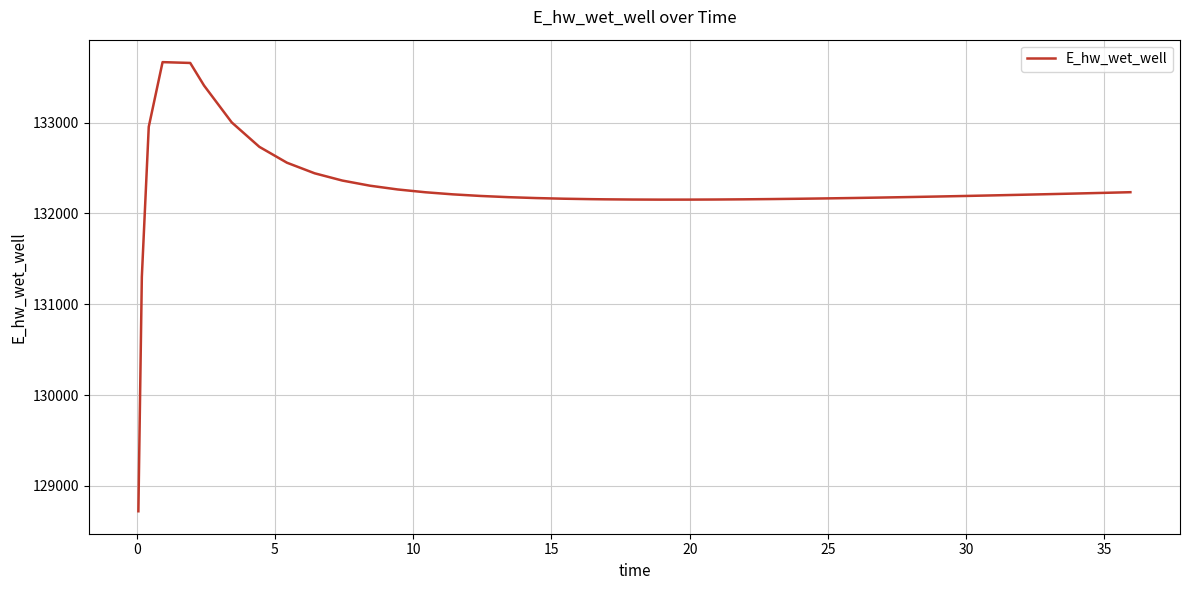

What is the difference between the maximum and minimum values?

4947.3